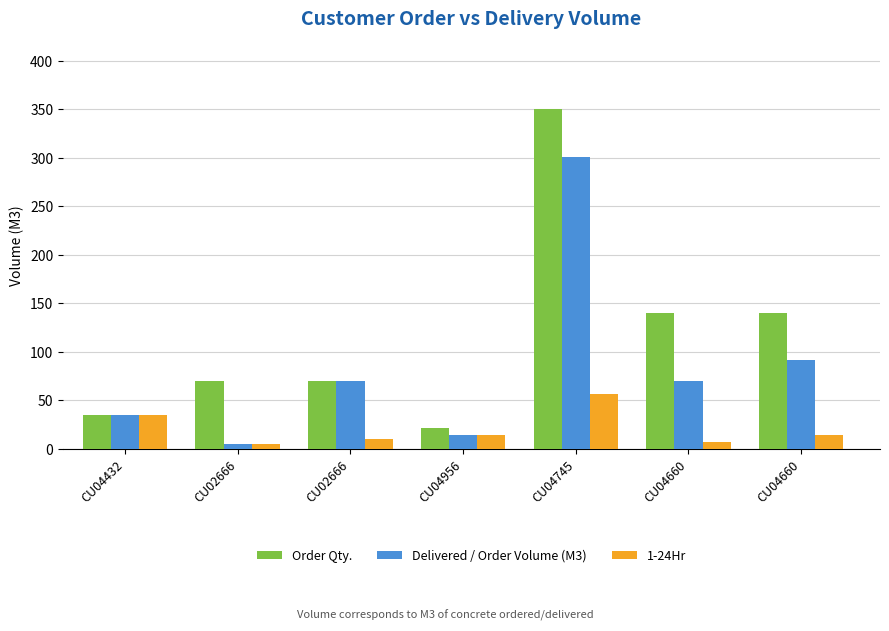

List the labels in order of 1-24Hr value, largest first.

CU04745, CU04432, CU04956, CU04660, CU02666, CU04660, CU02666